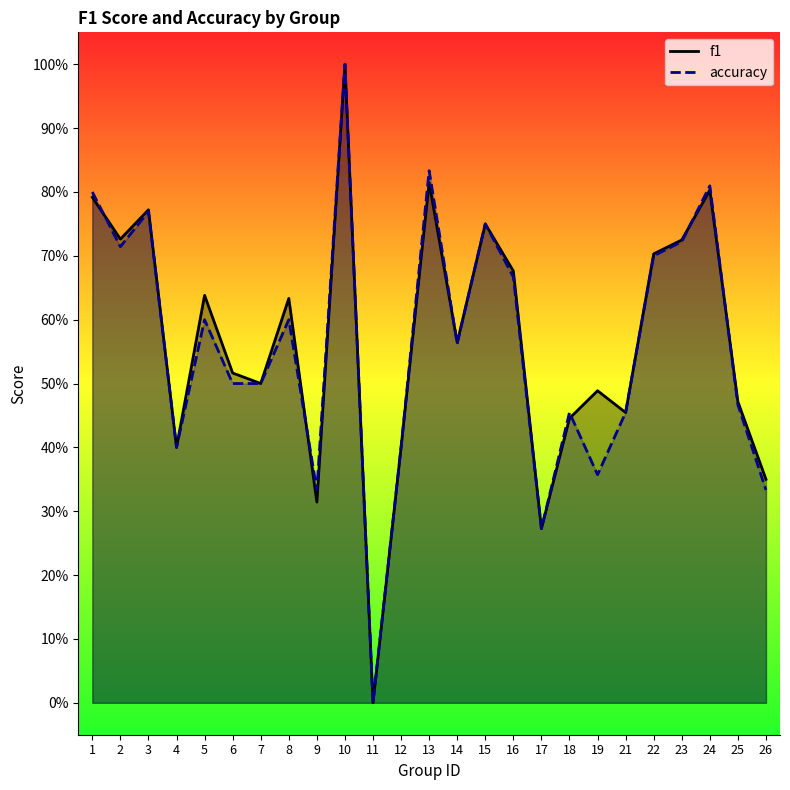

True or false: f1 has more than 1 interior local peaks.

True